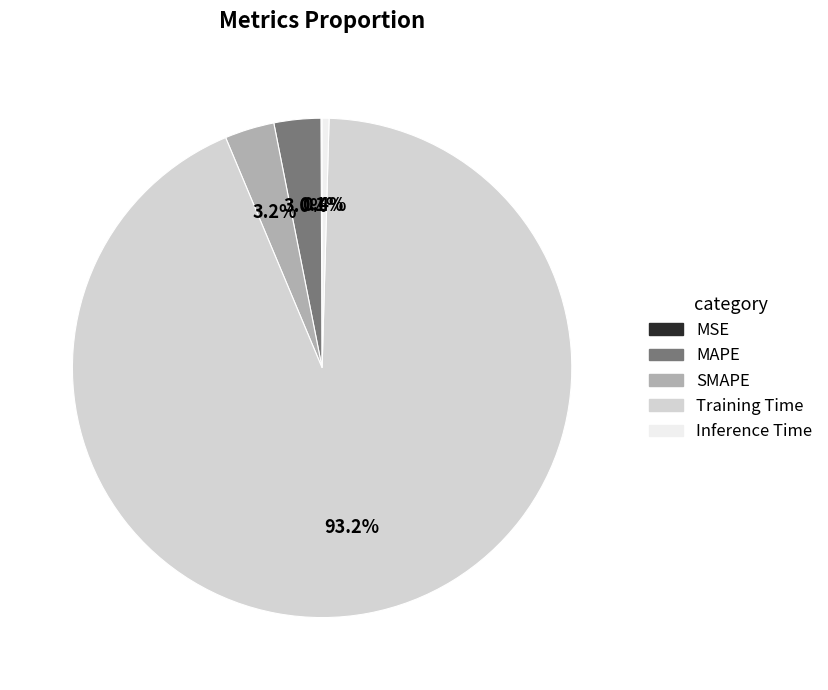

Which has a higher value, SMAPE or Training Time?

Training Time